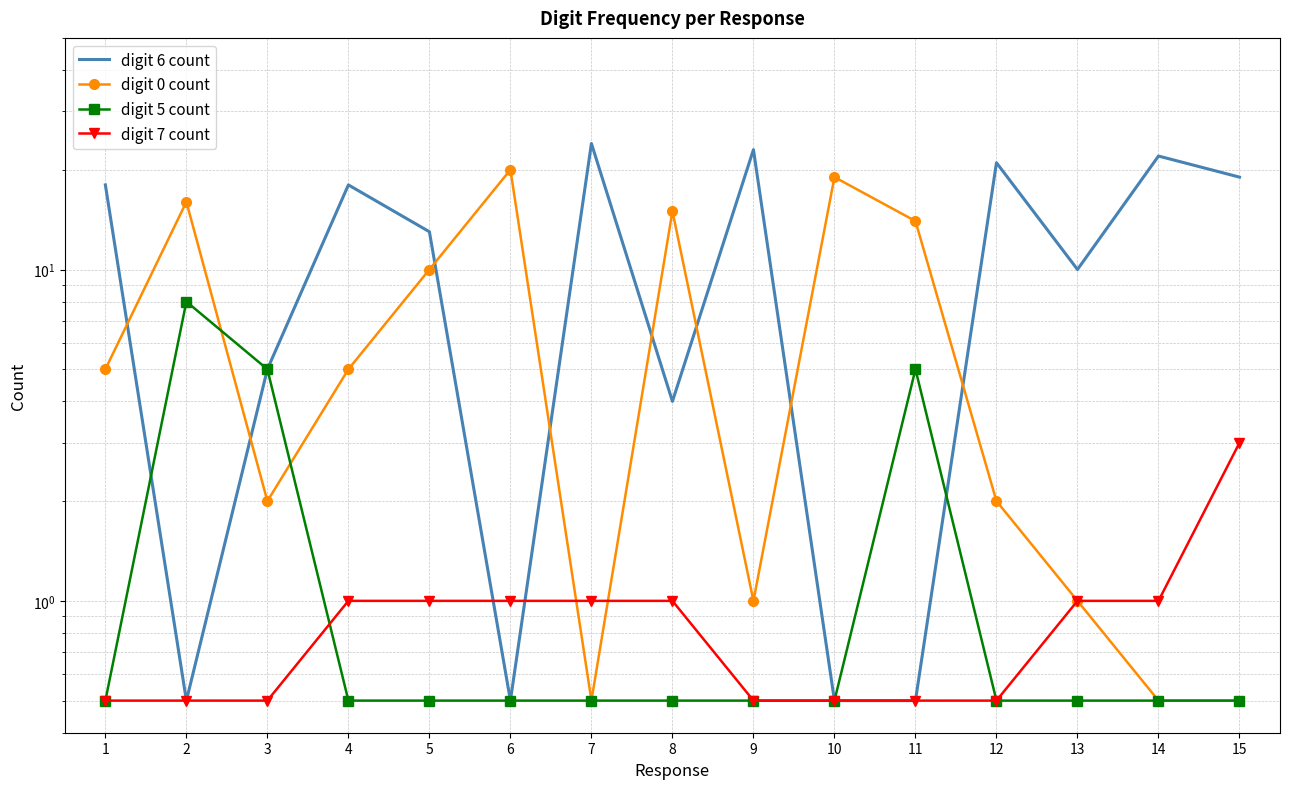

What is the difference between the highest and lowest values at 10?

18.5